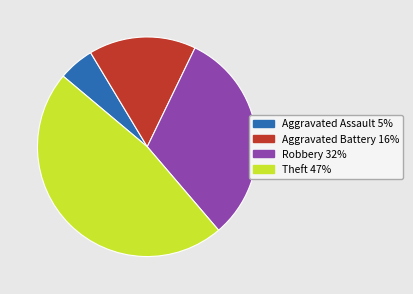

Does any single category account for the majority?

No